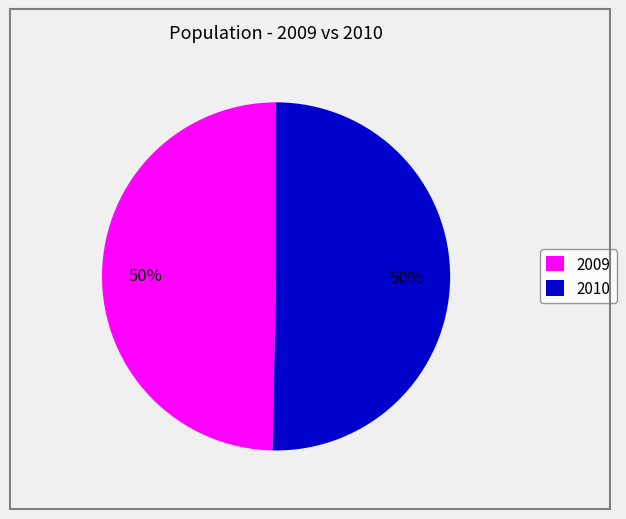

To the nearest percent, what percentage of the pie is 2009?

50%